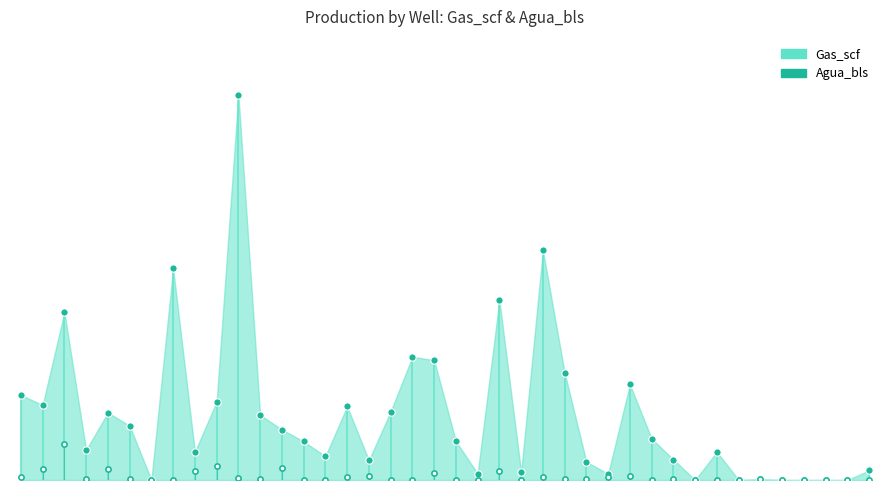

Is the value of Gas_scf at 1 greater than the value of Agua_bls at 1?

Yes